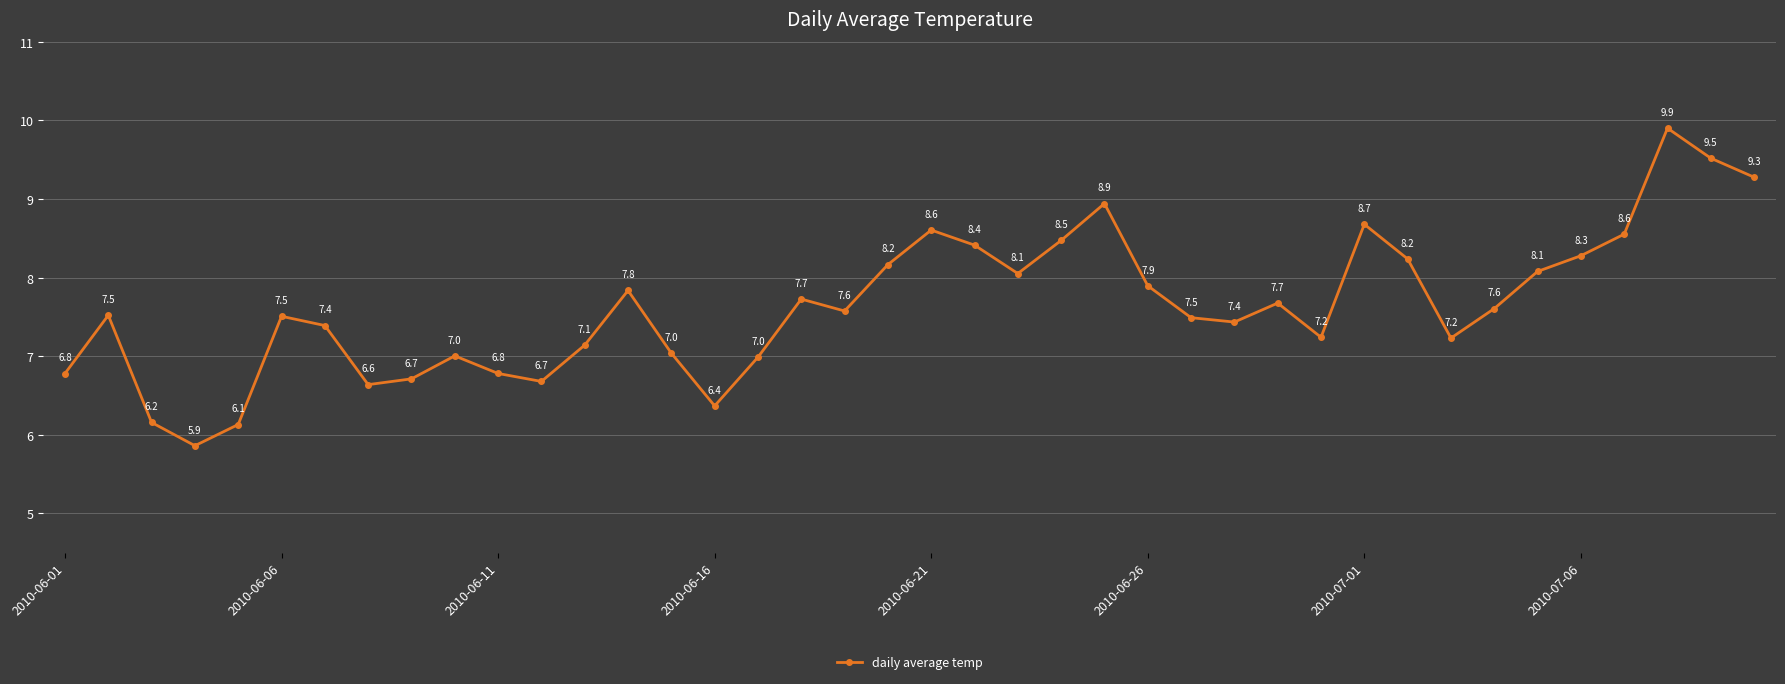

What is the minimum value shown in the chart?

5.9